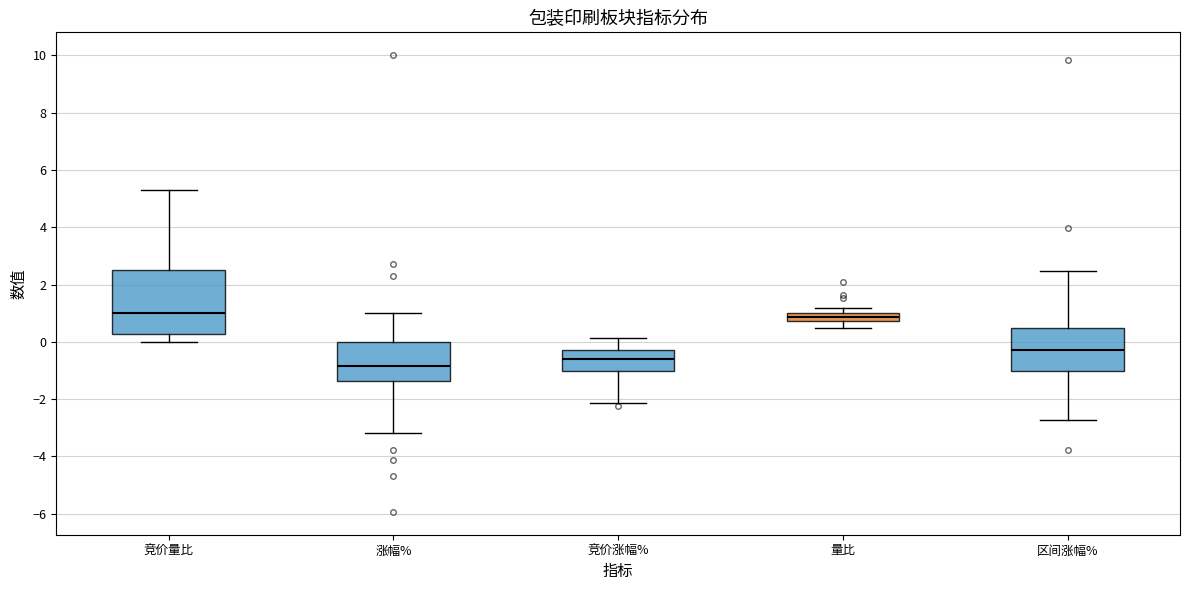

Which box's median line is the lowest?

涨幅%